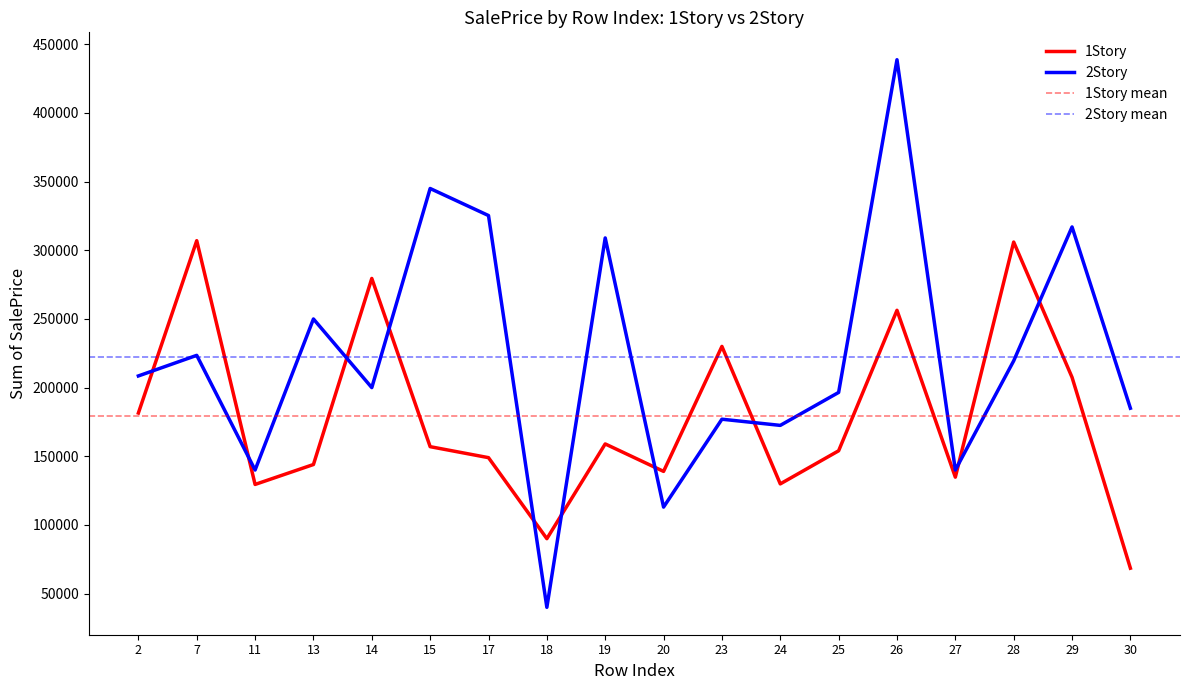

What are all the series names shown in the legend?

1Story, 2Story